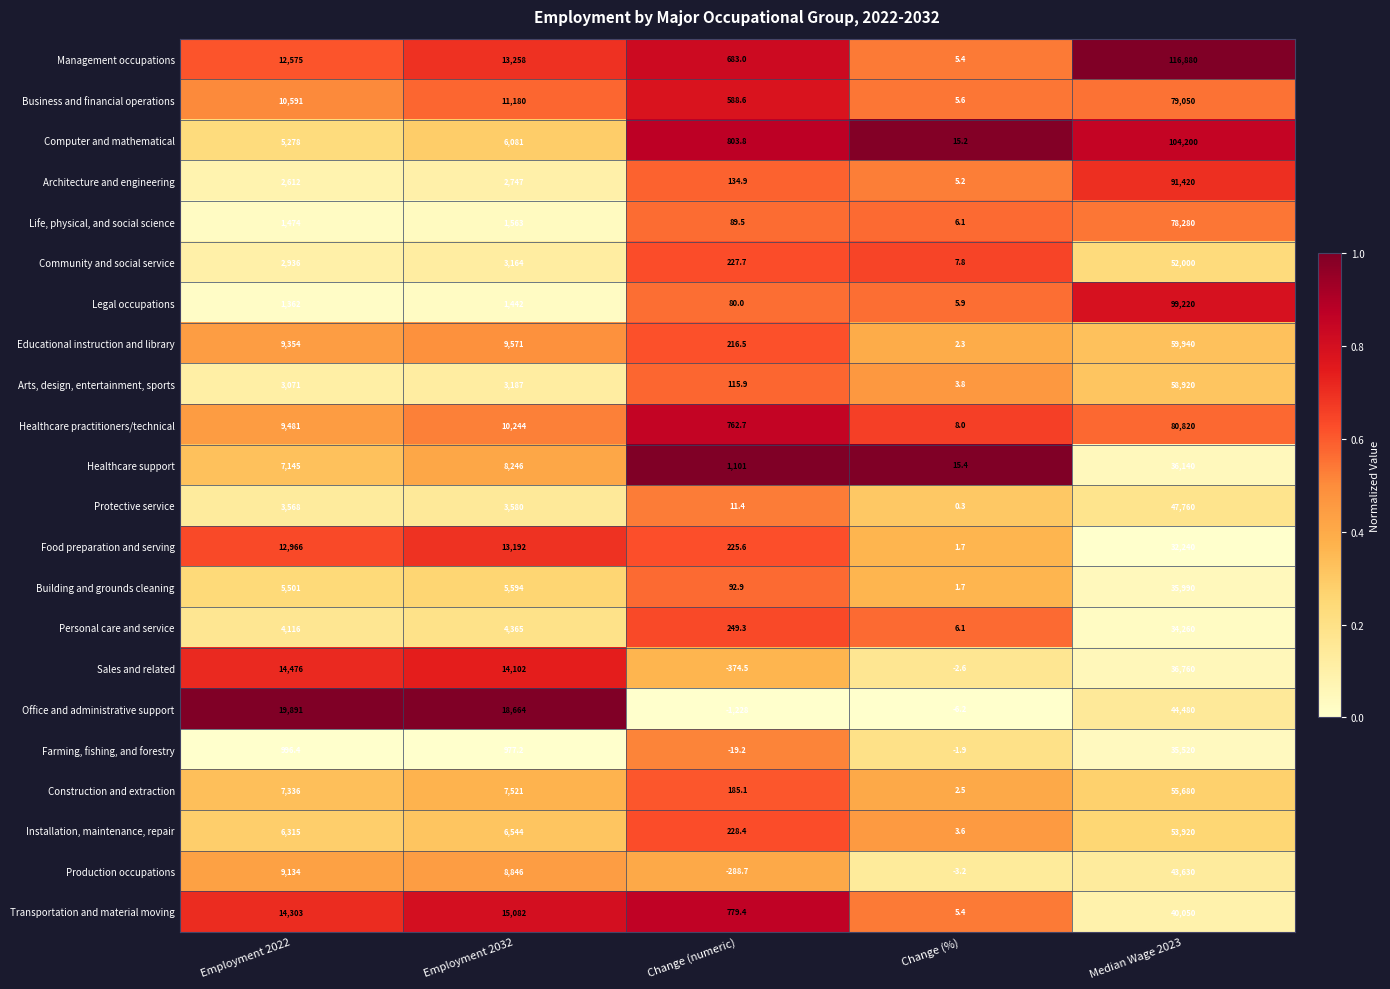

Which series has the widest spread of values?

Management occupations